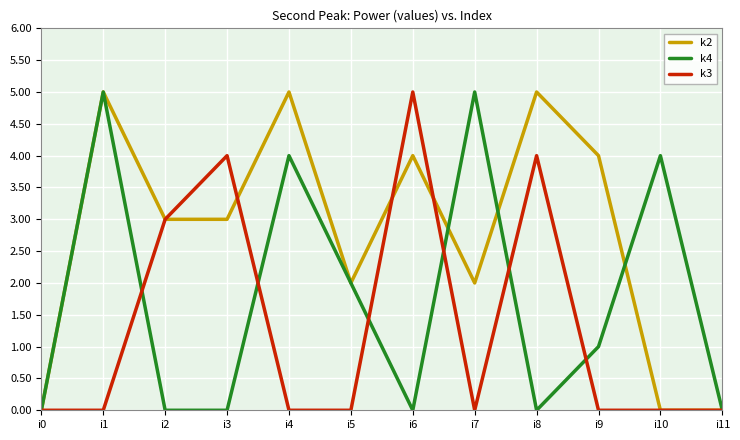

Reading left to right, transcribe all the data shown in this chart.

k2: 0	5	3	3	5	2	4	2	5	4	0	0
k4: 0	5	0	0	4	2	0	5	0	1	4	0
k3: 0	0	3	4	0	0	5	0	4	0	0	0